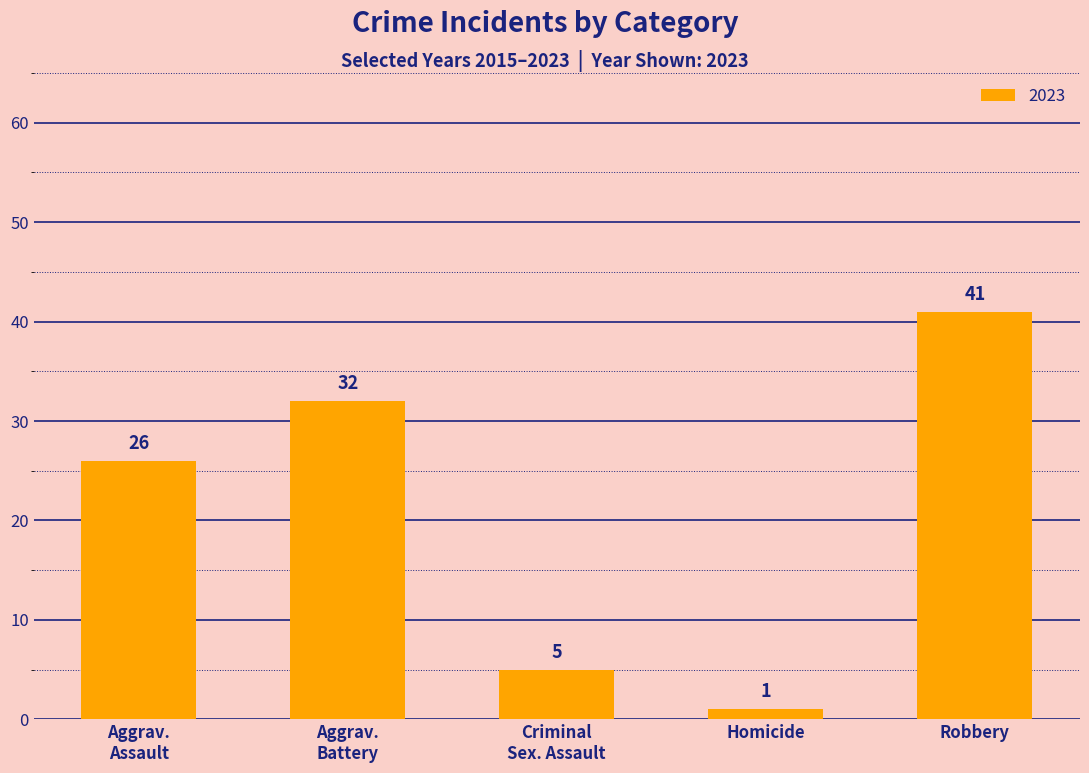

What is the difference between the maximum and minimum values?

40